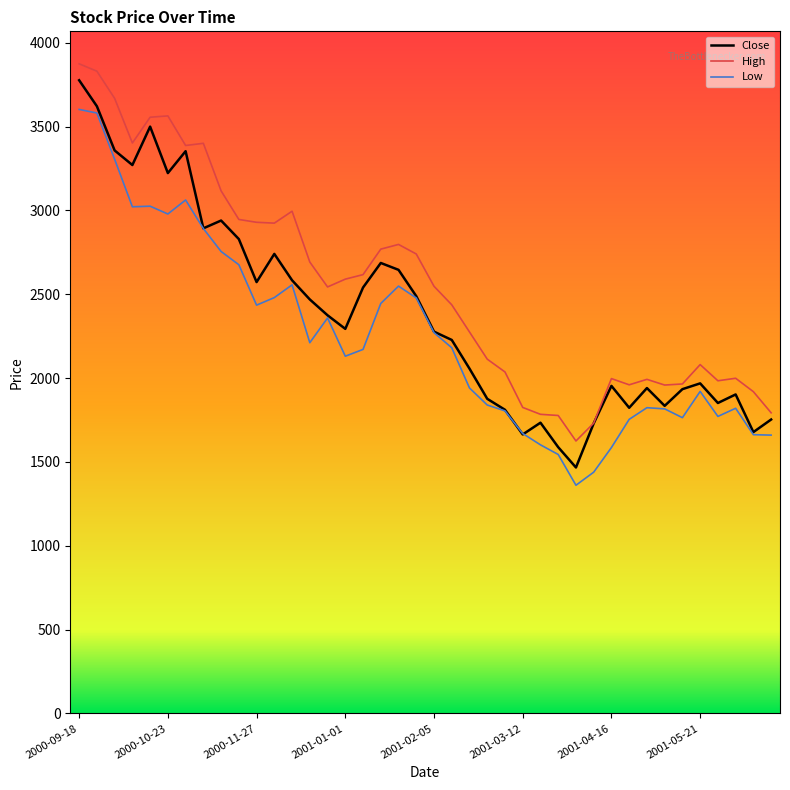

What is the lowest value of the Low series?

1361.0